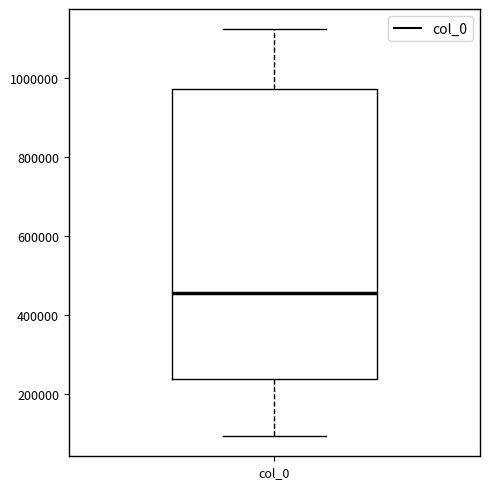

Read this box plot against the y-axis: the position of the median line, the range covered by the box, and the ends of both whiskers. The values are not printed on the chart, so give them approximately, as read against the axis.

median 460000, box 240000 to 980000, whiskers 100000 to 1120000